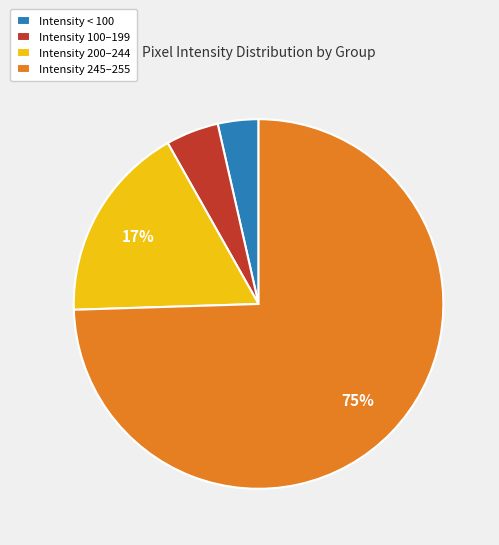

Between Intensity 100–199 and Intensity 200–244, which is larger?

Intensity 200–244